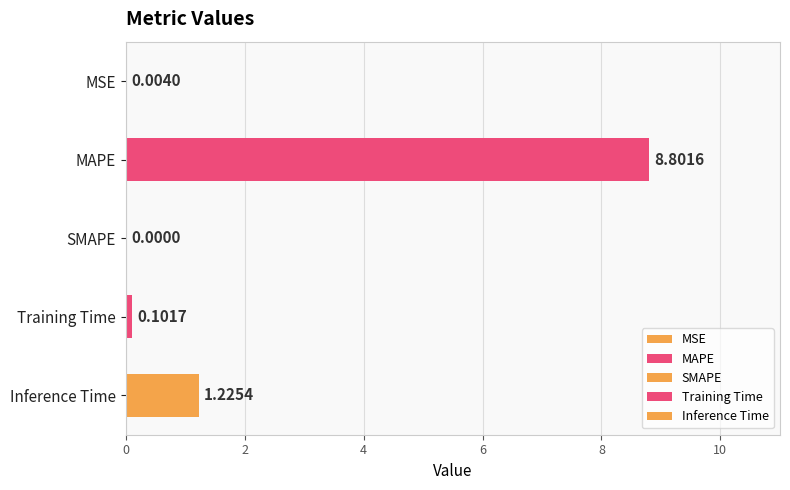

Which has a higher value, MAPE or MSE?

MAPE